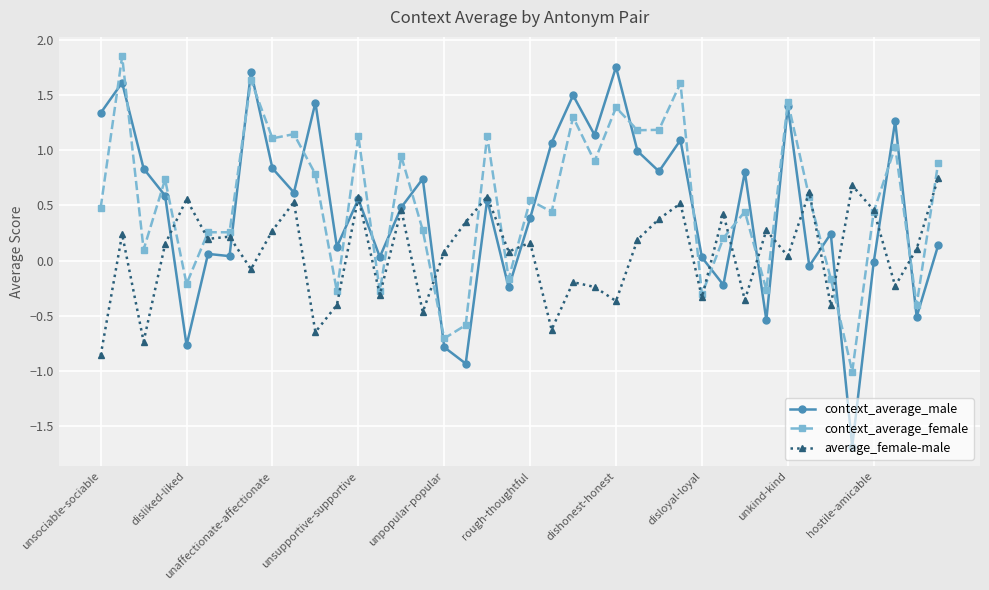

True or false: context_average_male has more than 2 interior local peaks.

True